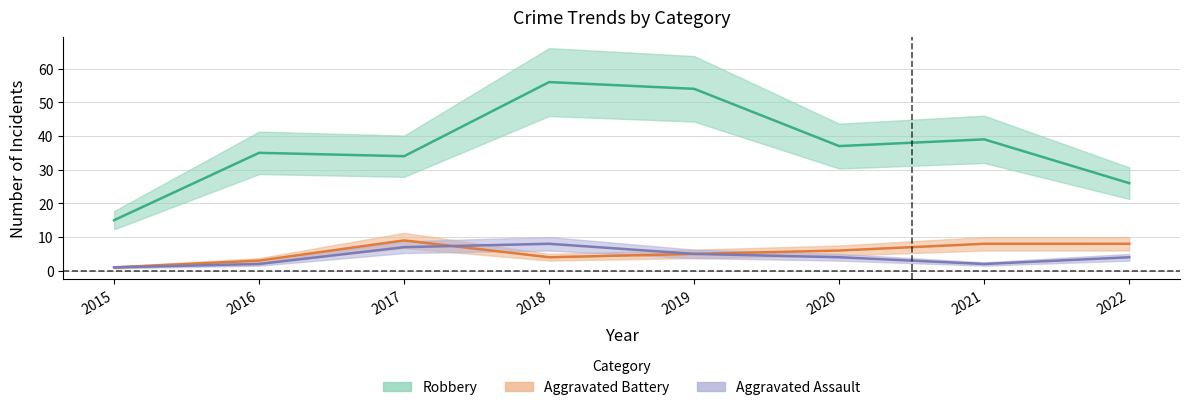

What is the lowest value of the Robbery series?

15